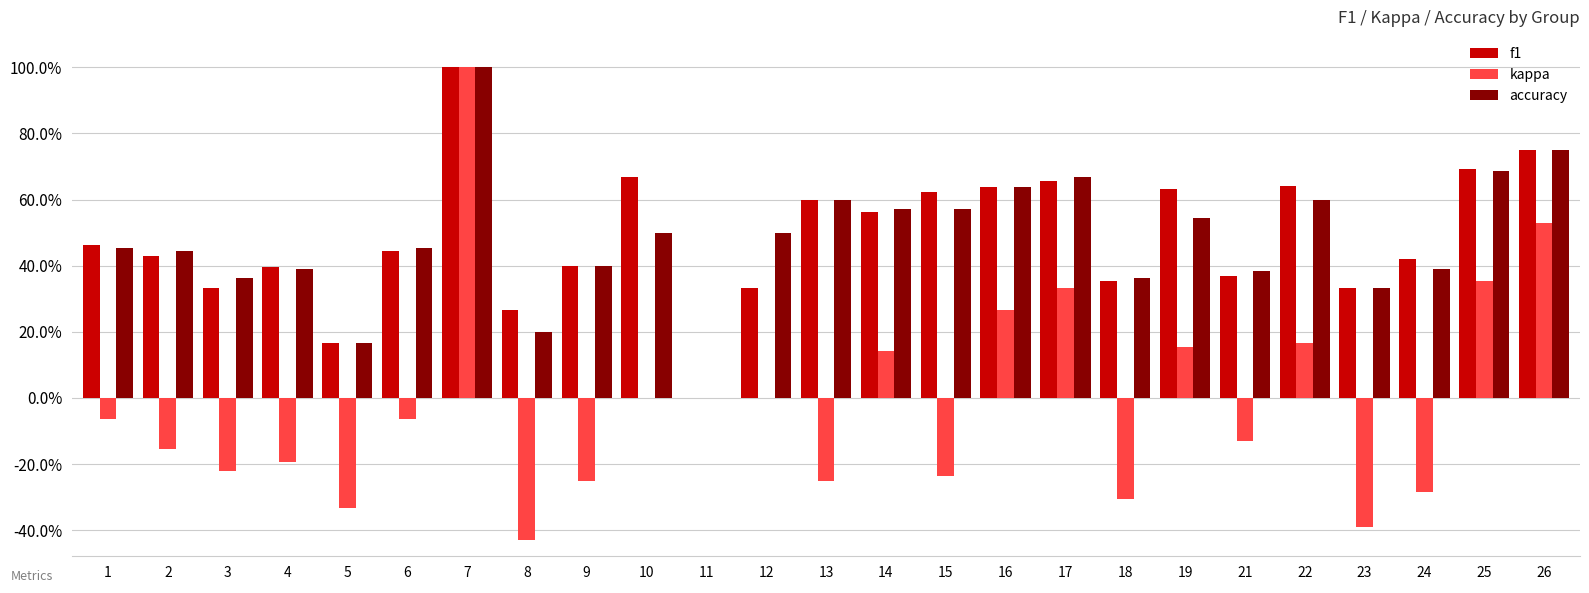

What are all the series names shown in the legend?

f1, kappa, accuracy